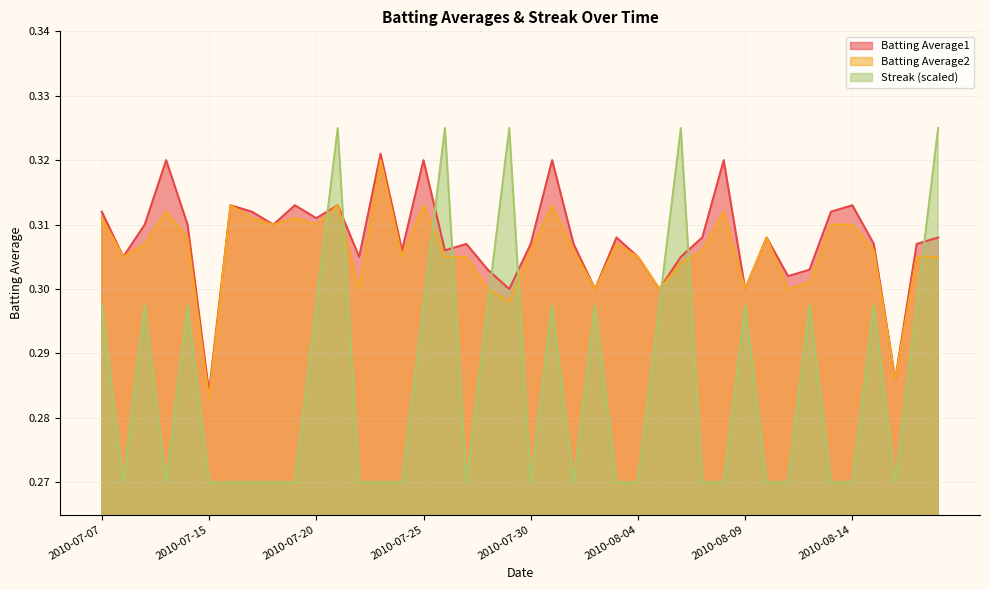

Is the value of Batting Average2 at 2010-08-11 greater than the value of Streak at 2010-08-07?

Yes